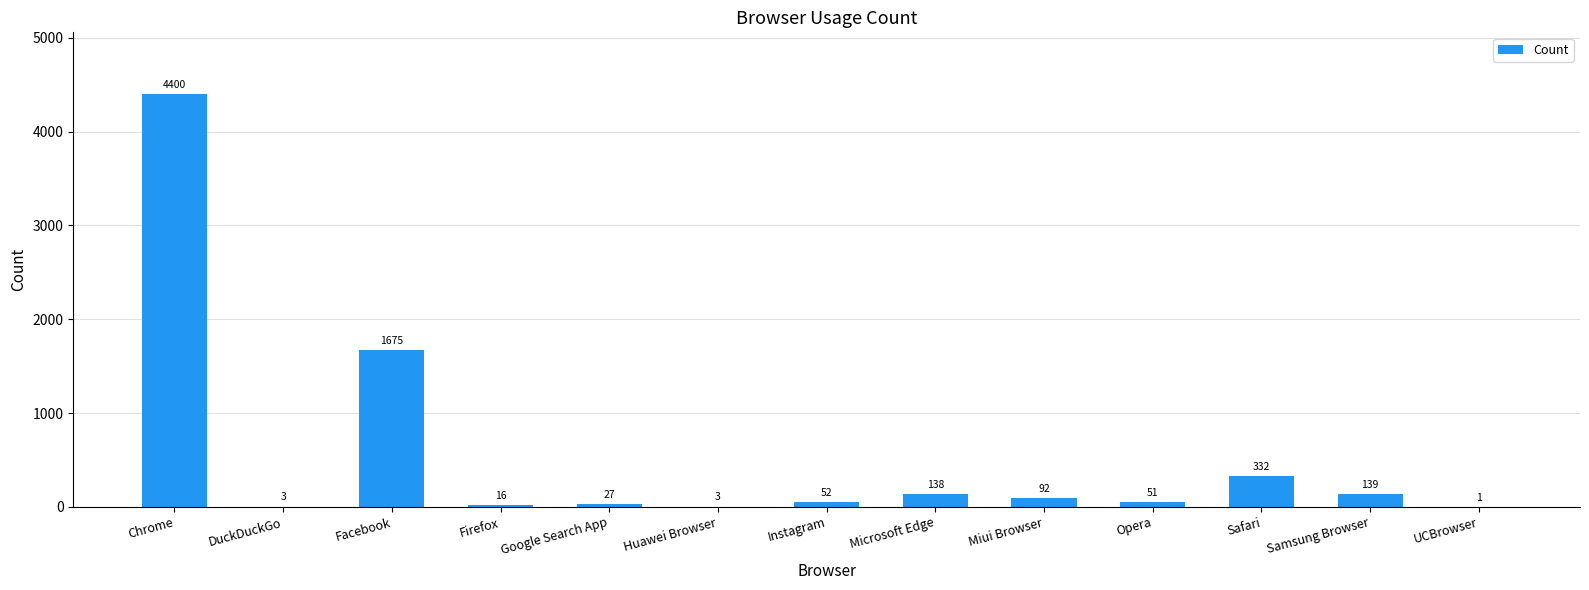

Which category has the highest value across all series?

Chrome